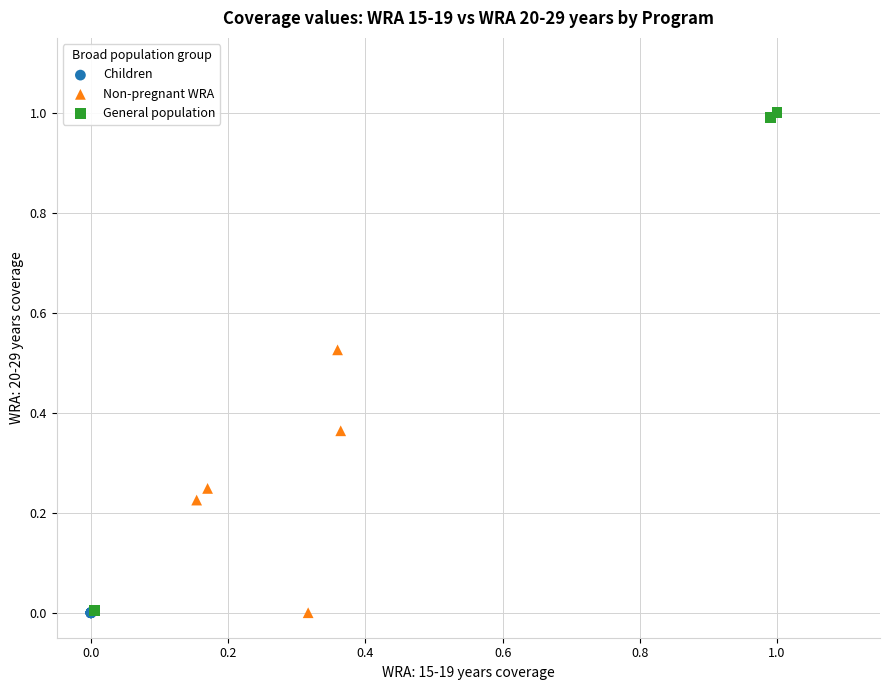

What are all the series names shown in the legend?

Children, Non-pregnant WRA, General population